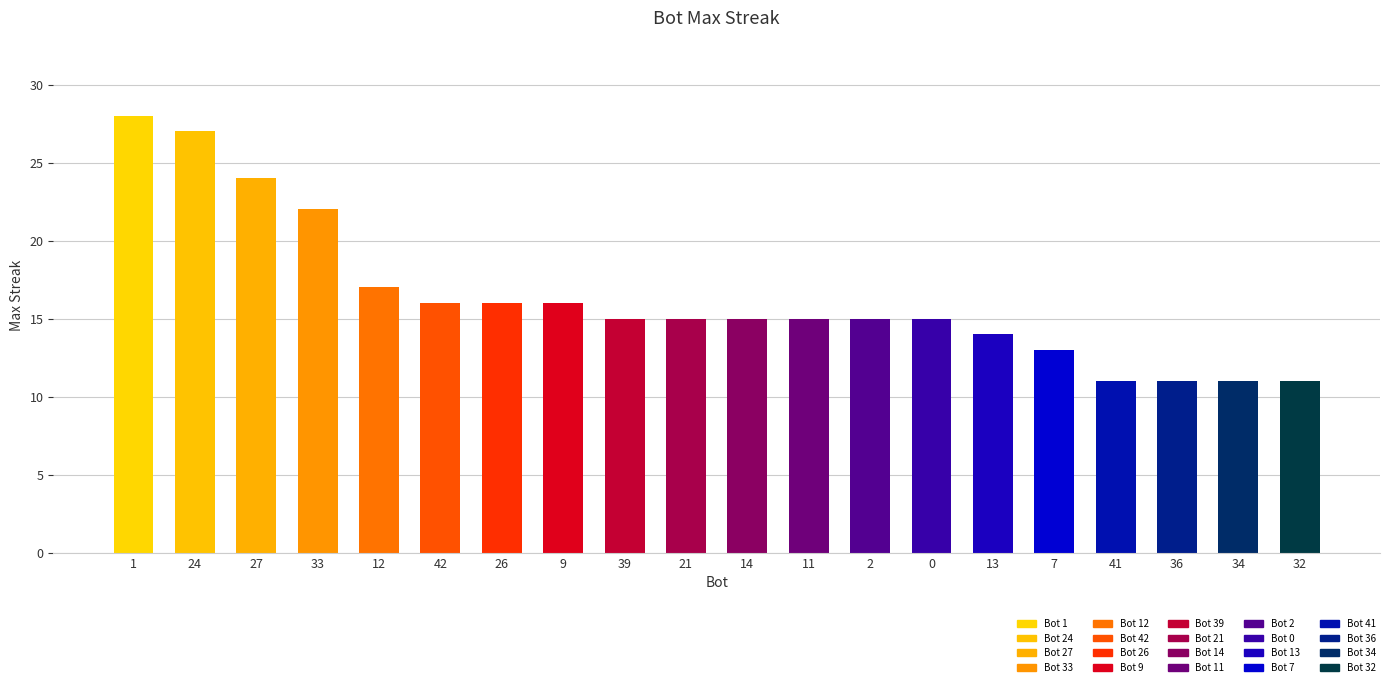

What is the change in value from 26 to 41?

-5